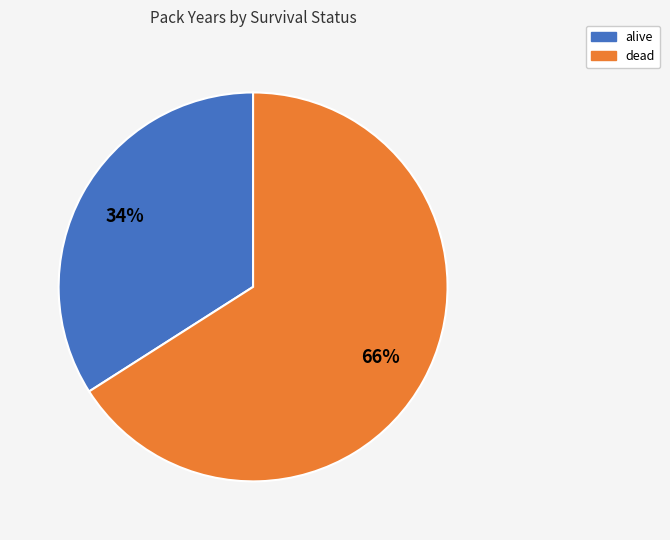

To the nearest percent, what is the average slice percentage?

50%